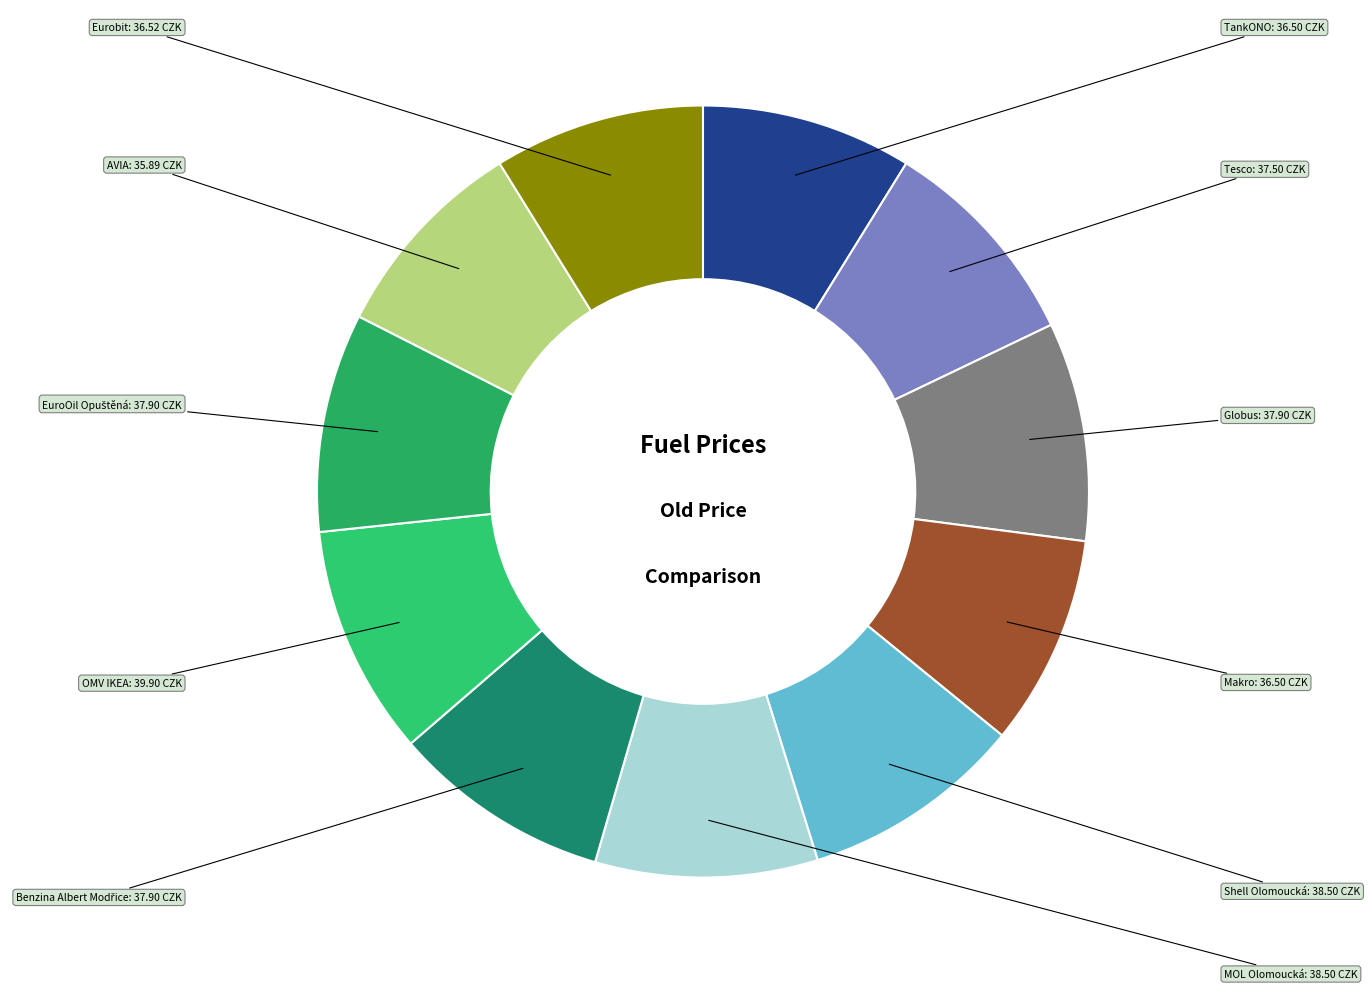

Rank the categories by value from lowest to highest.

AVIA, TankONO, Makro, Eurobit, Tesco, Globus, Benzina Albert Modřice, EuroOil Opuštěná, Shell Olomoucká, MOL Olomoucká, OMV IKEA